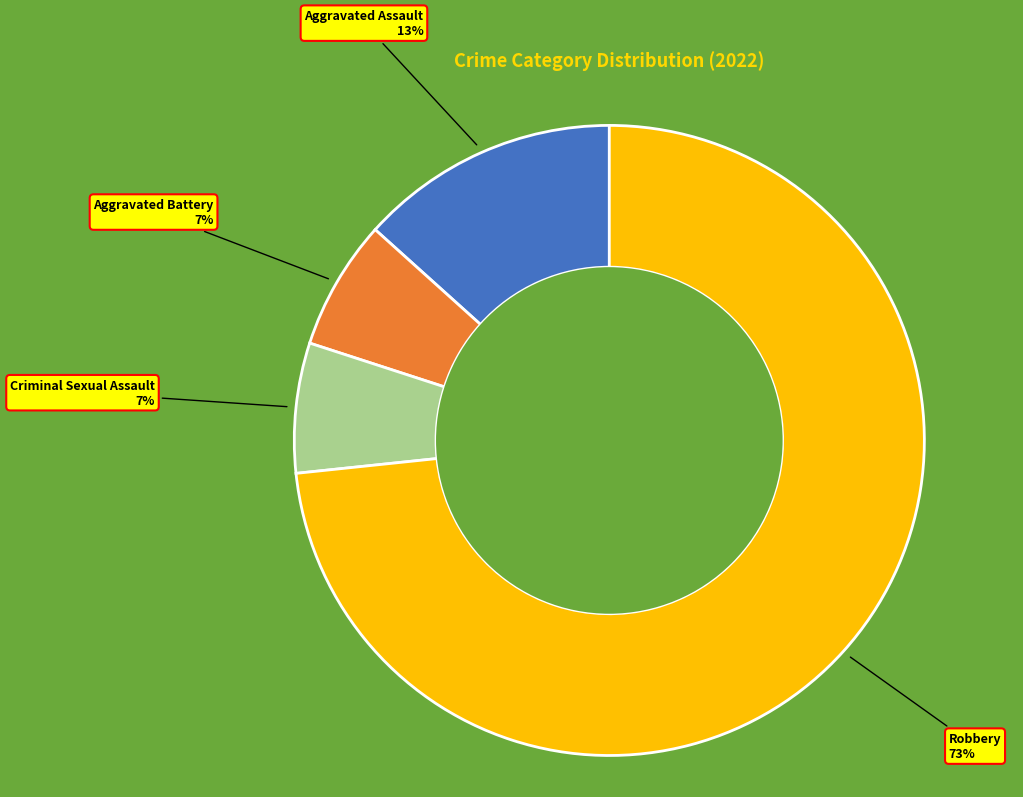

How many slices are in this pie chart?

4